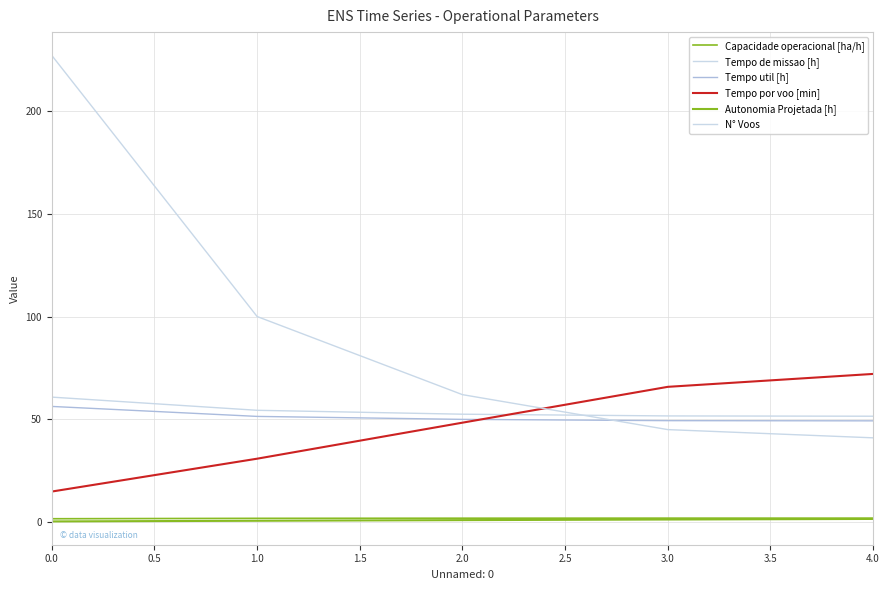

List the series in order of their peak value, highest first.

N° Voos, Tempo por voo [min], Tempo de missao [h], Tempo util [h], Capacidade operacional [ha/h], Autonomia Projetada [h]